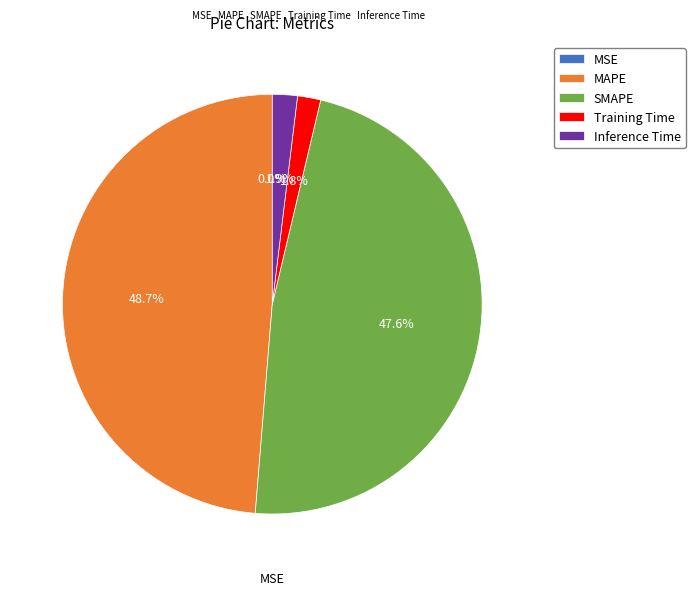

Which category has the biggest portion of the pie?

MAPE